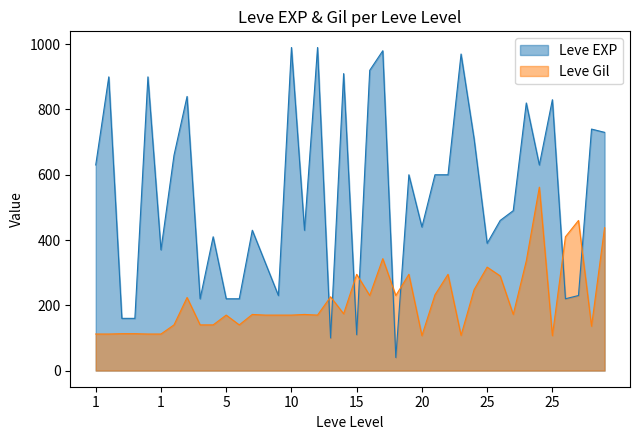

Is the value of Leve EXP at 10 greater than the value of Leve Gil at 5?

Yes